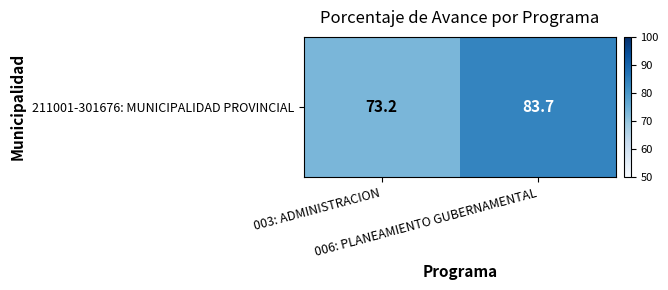

How many distinct data groups are displayed?

1